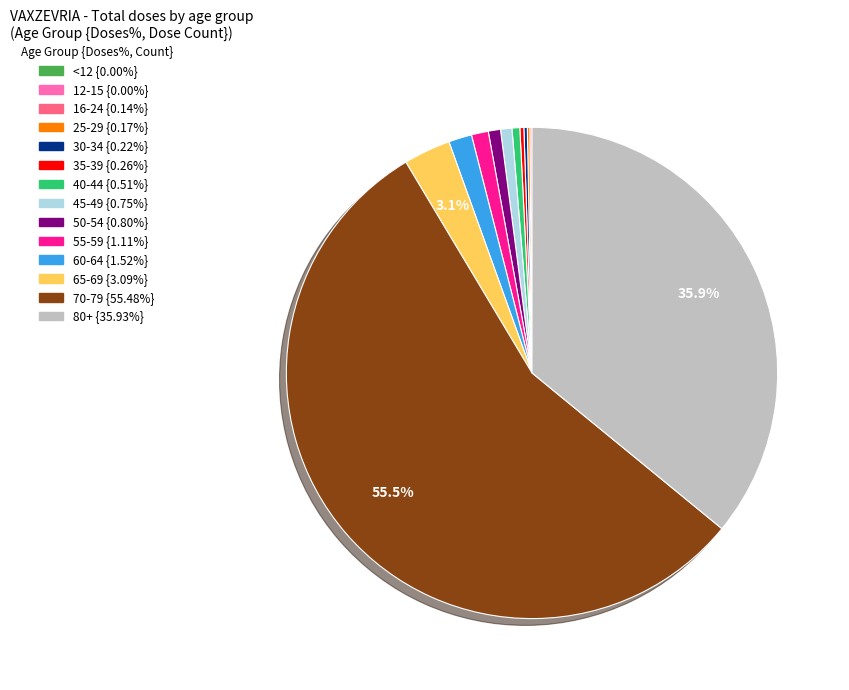

Is the sum of 65-69 and 60-64 greater than half?

No